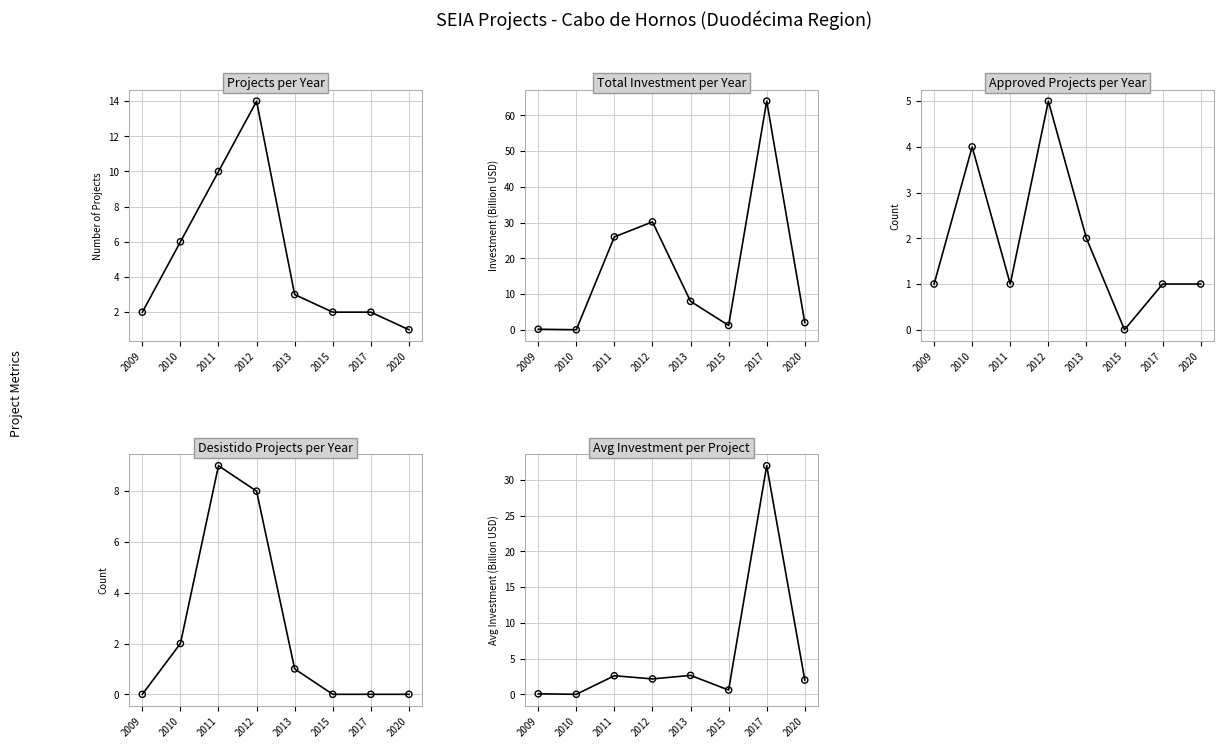

Which series has the largest total across all categories?

Investment (MMUSD)